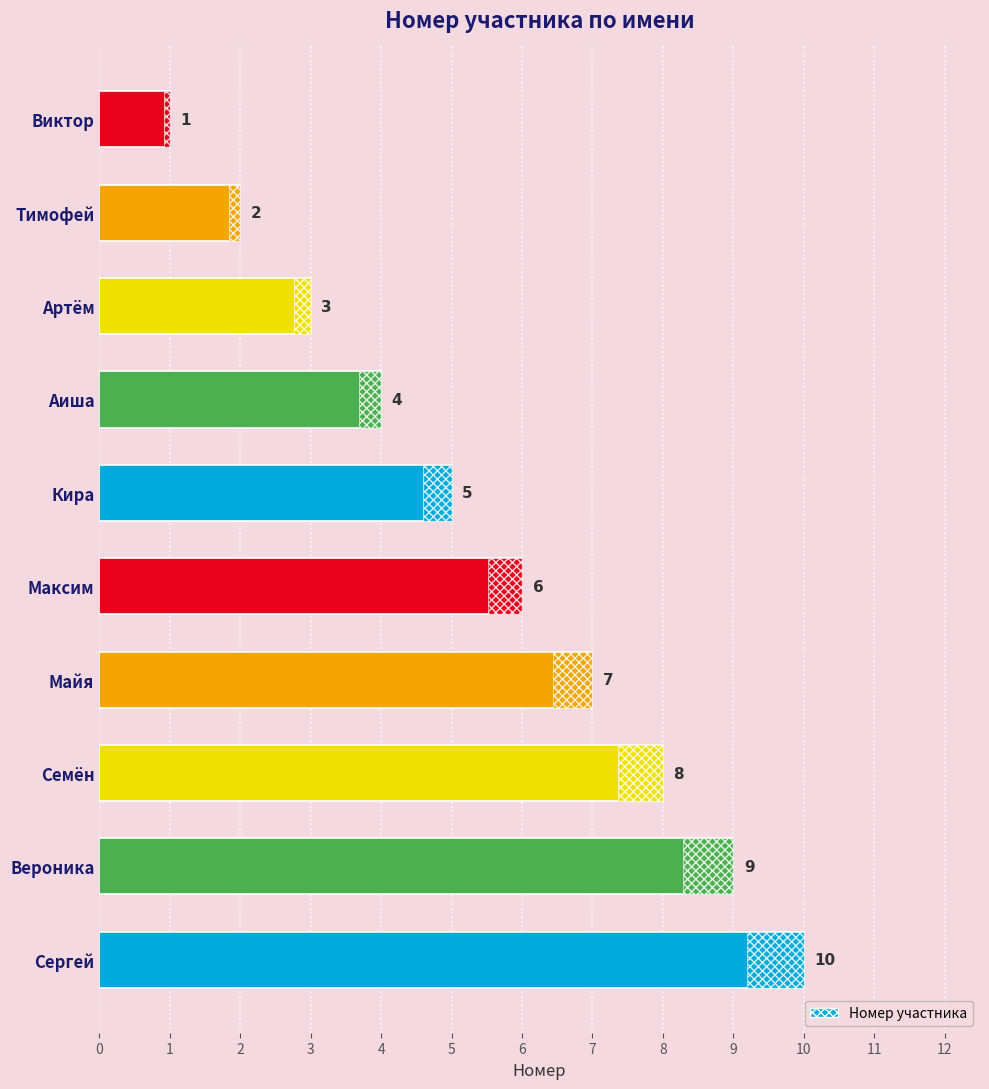

Rank the categories by value from highest to lowest.

Сергей, Вероника, Семён, Майя, Максим, Кира, Аиша, Артём, Тимофей, Виктор